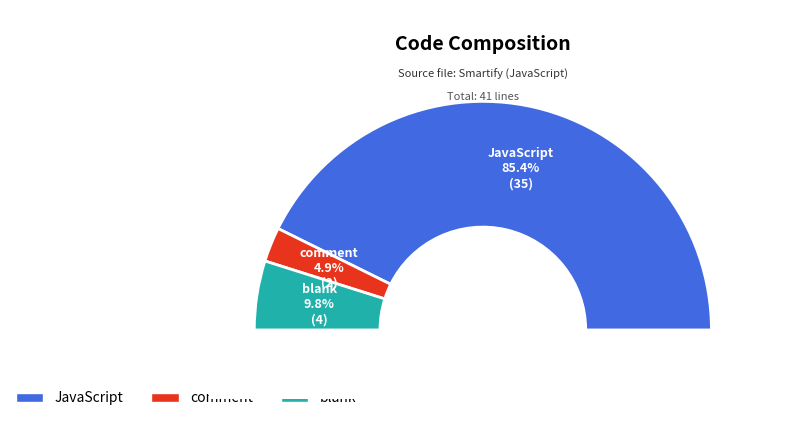

Count the number of slices in the pie.

3